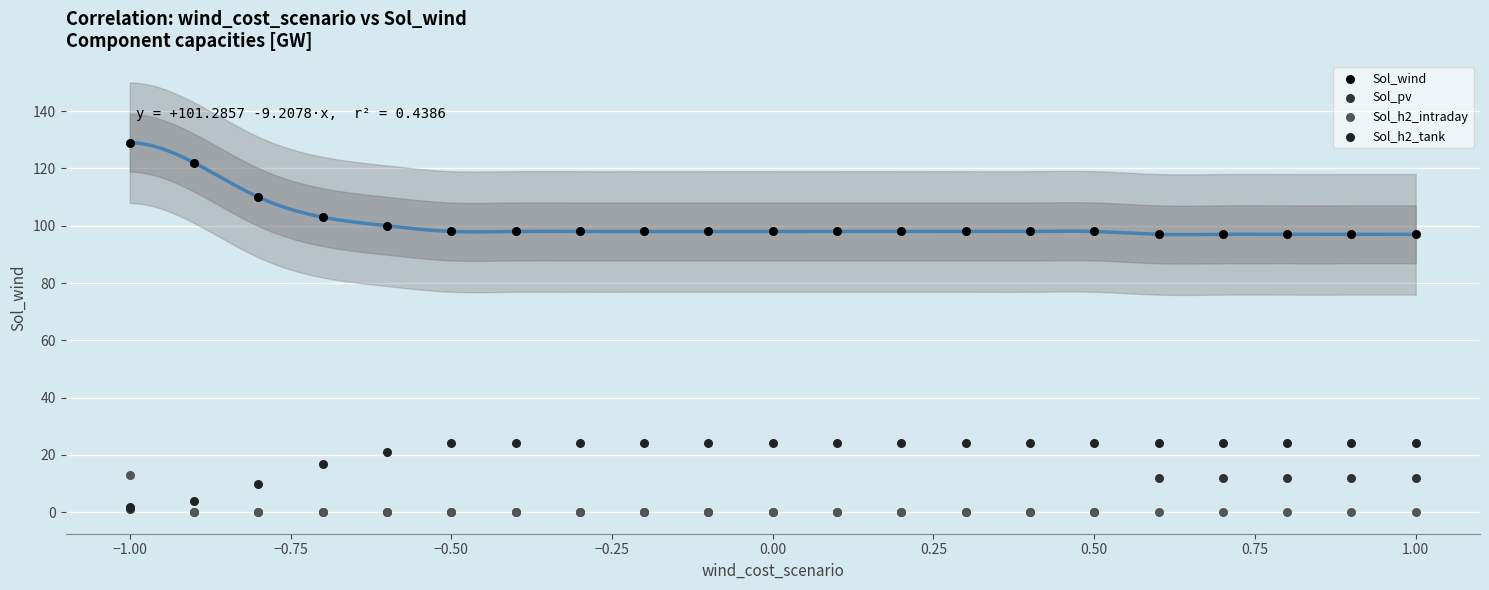

What are all the series names shown in the legend?

Sol_wind, Sol_pv, Sol_h2_intraday, Sol_h2_tank